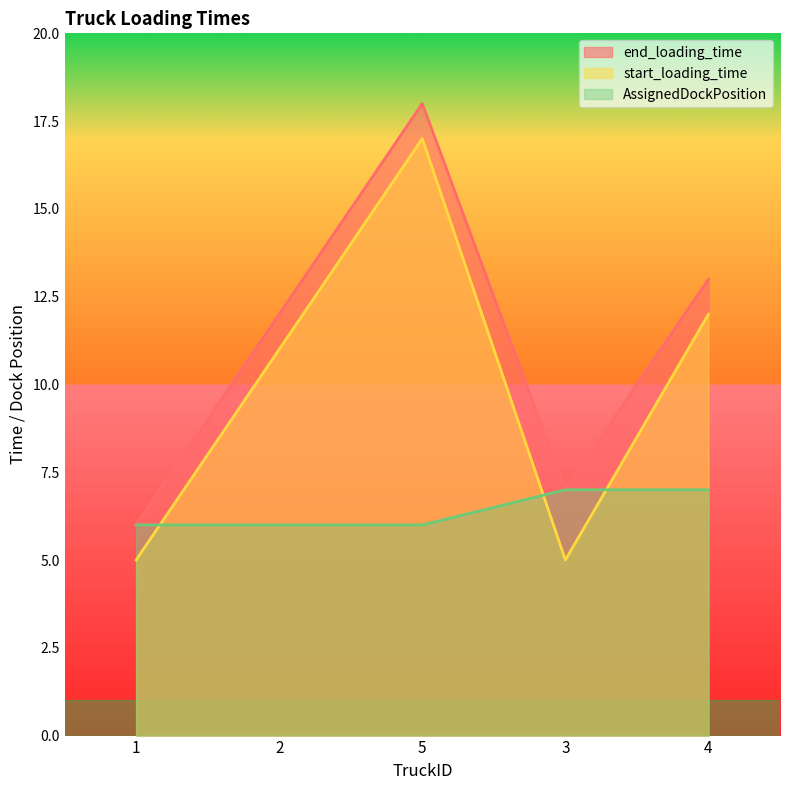

Rank the series by their average value, from lowest to highest.

AssignedDockPosition, start_loading_time, end_loading_time